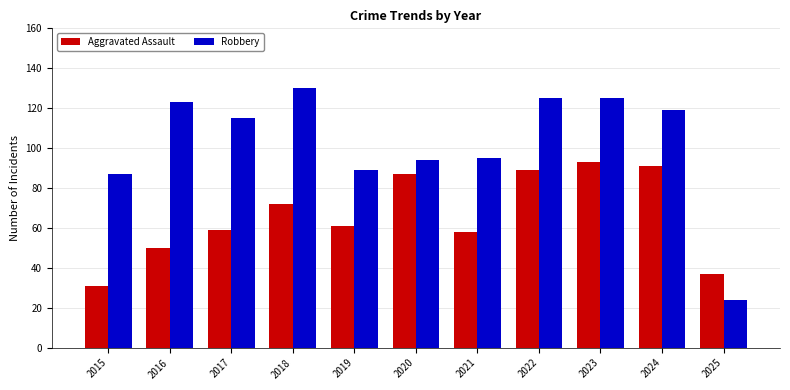

Rank the series by their average value, from highest to lowest.

Robbery, Aggravated Assault